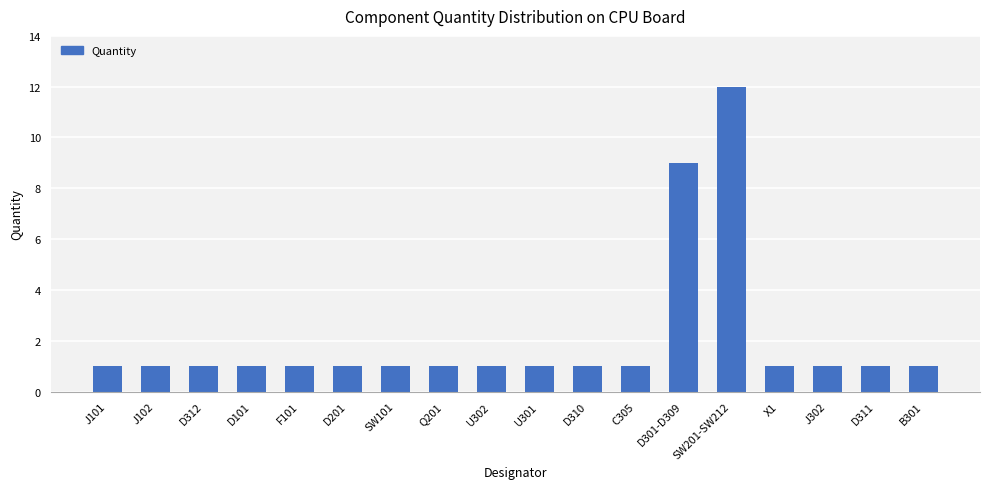

Reading right to left, transcribe all the data shown in this chart.

1	1	1	1	12	9	1	1	1	1	1	1	1	1	1	1	1	1